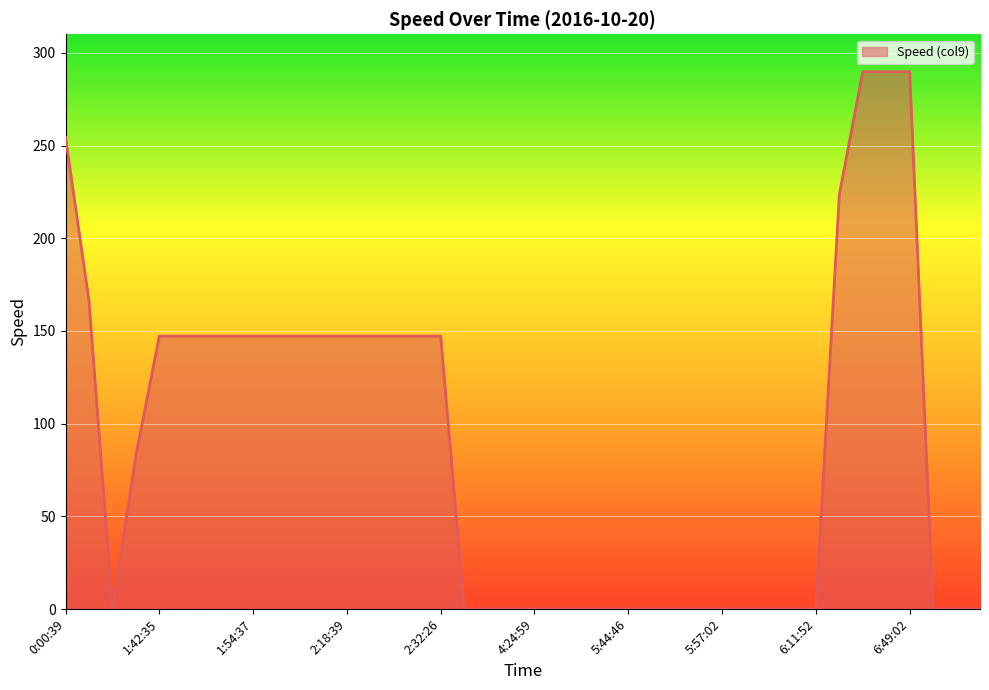

What is the average value?

87.8